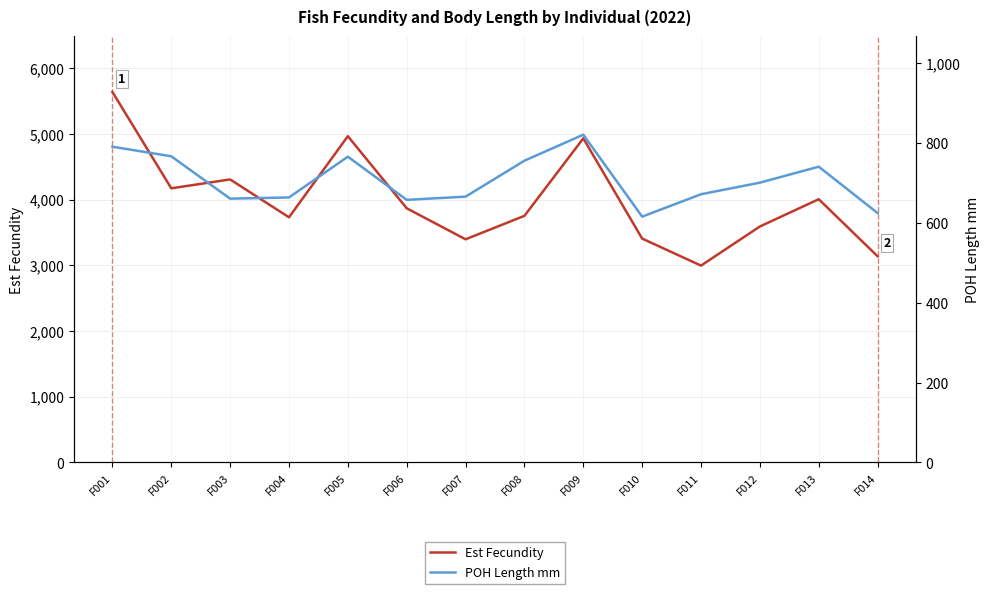

Is the value of POH Length mm at F006 greater than the value of Est Fecundity at F003?

No